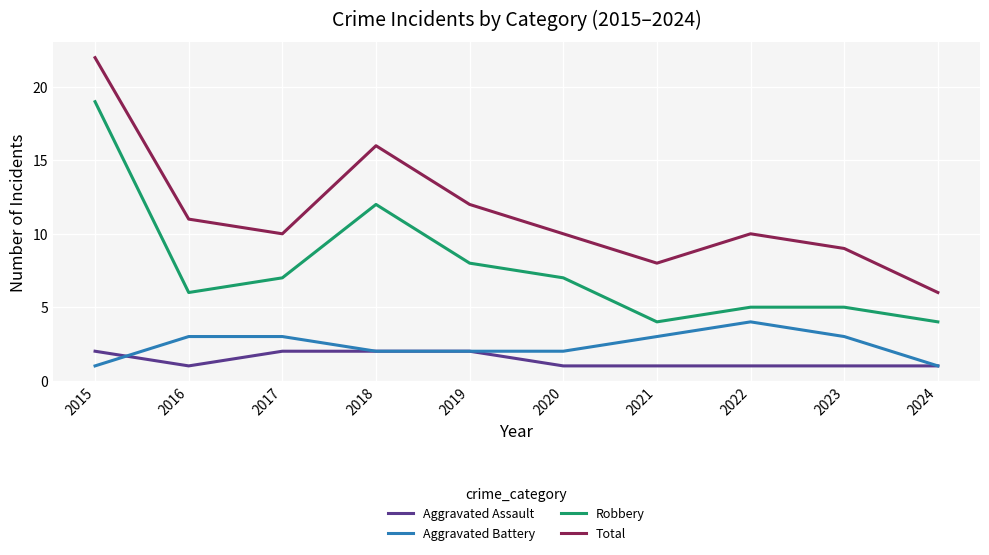

True or false: Total has a value of 3 at 2021.

False